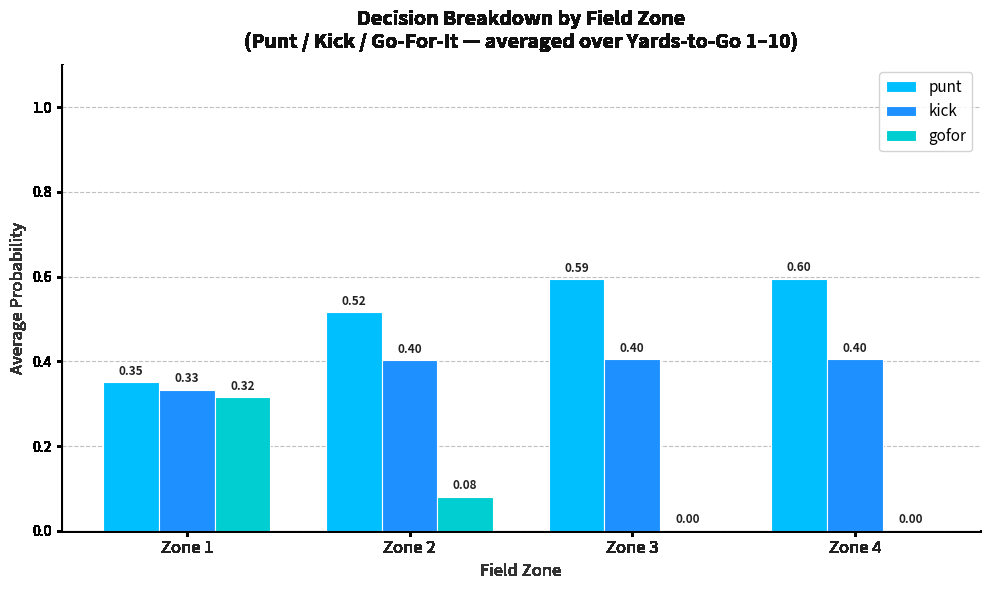

Which series changed the most between Zone 1 and Zone 3?

gofor